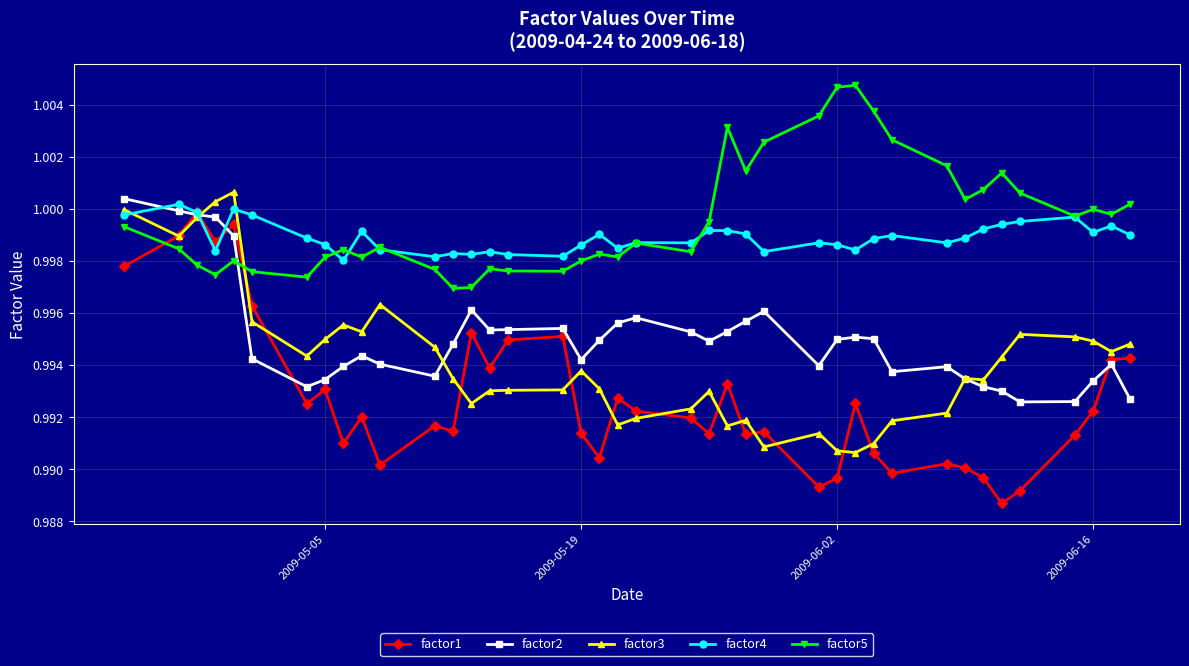

Which series has the largest range (max minus min)?

factor1